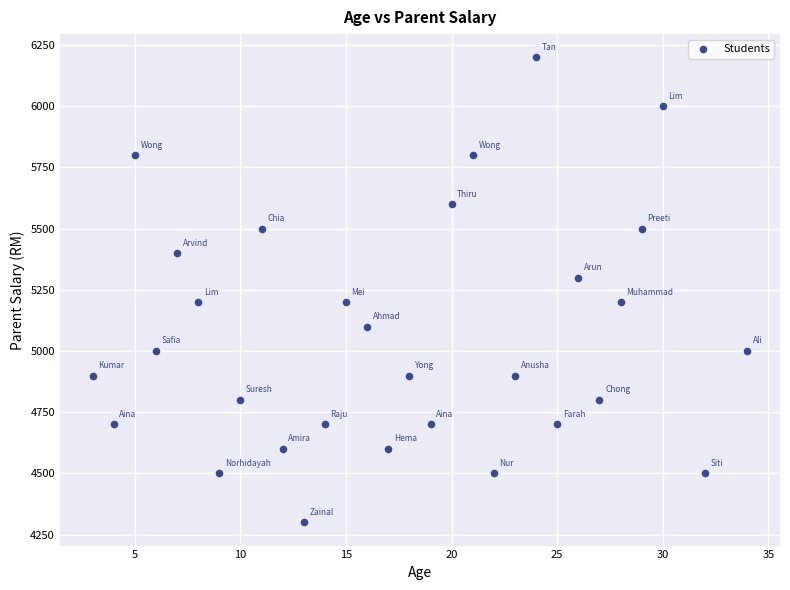

What is the range of Y values (max minus min)?

1900